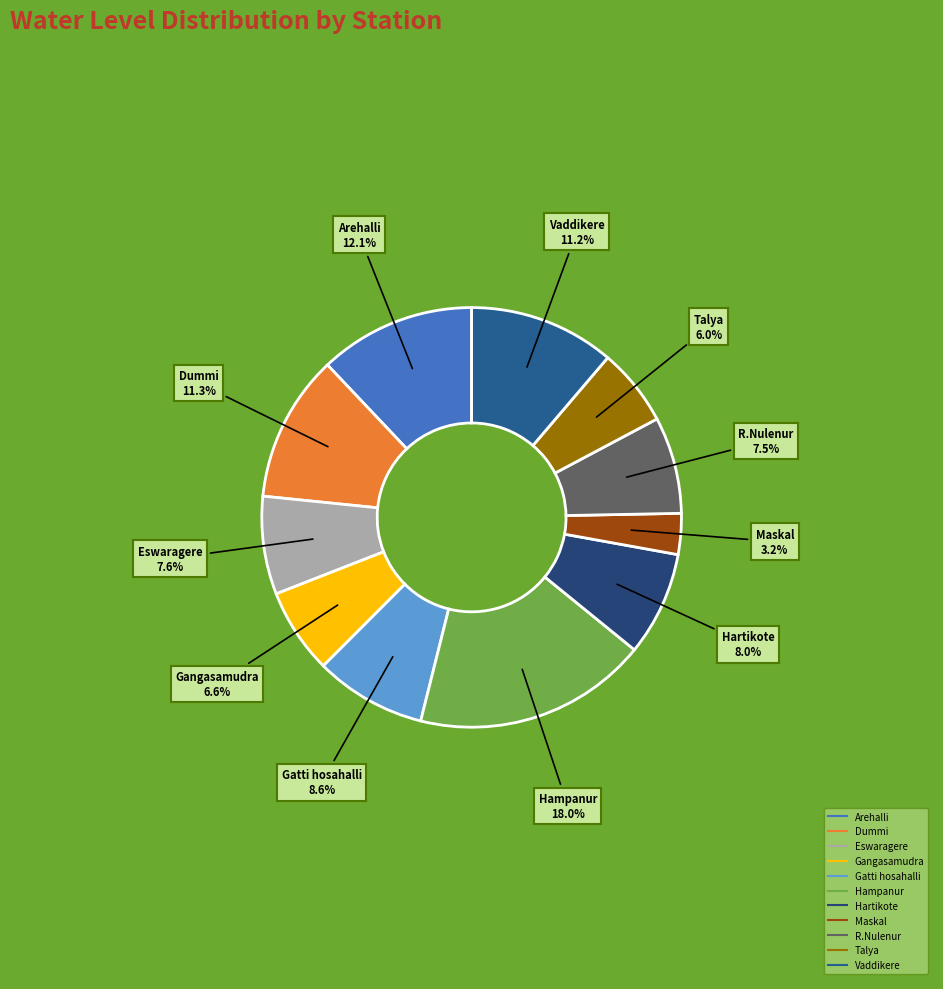

What is the smallest slice in the pie chart?

Maskal